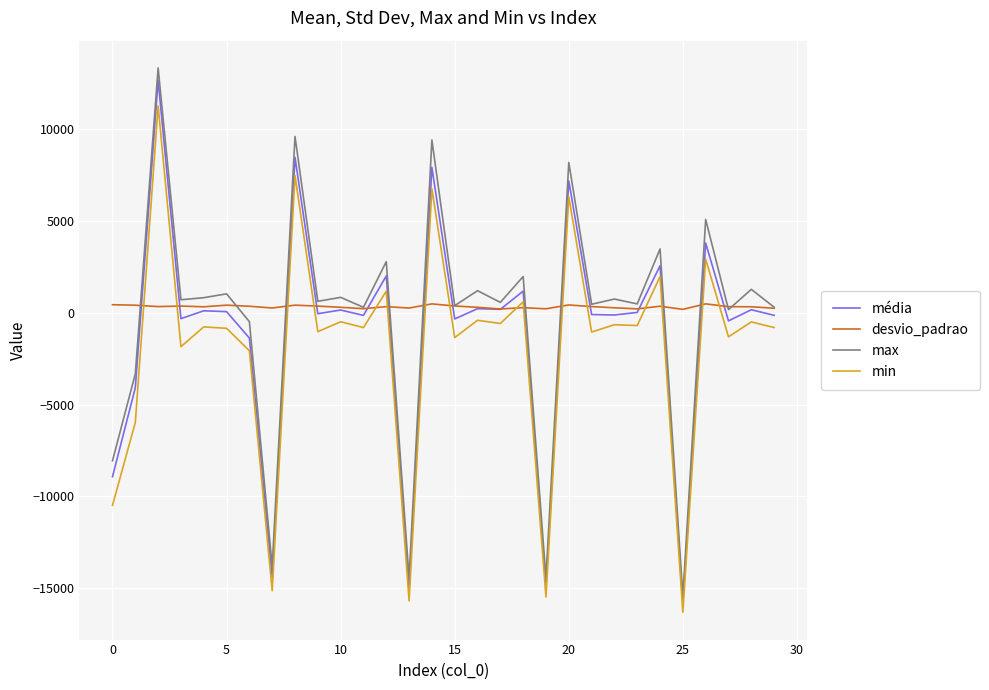

Which series has the widest spread of values?

max